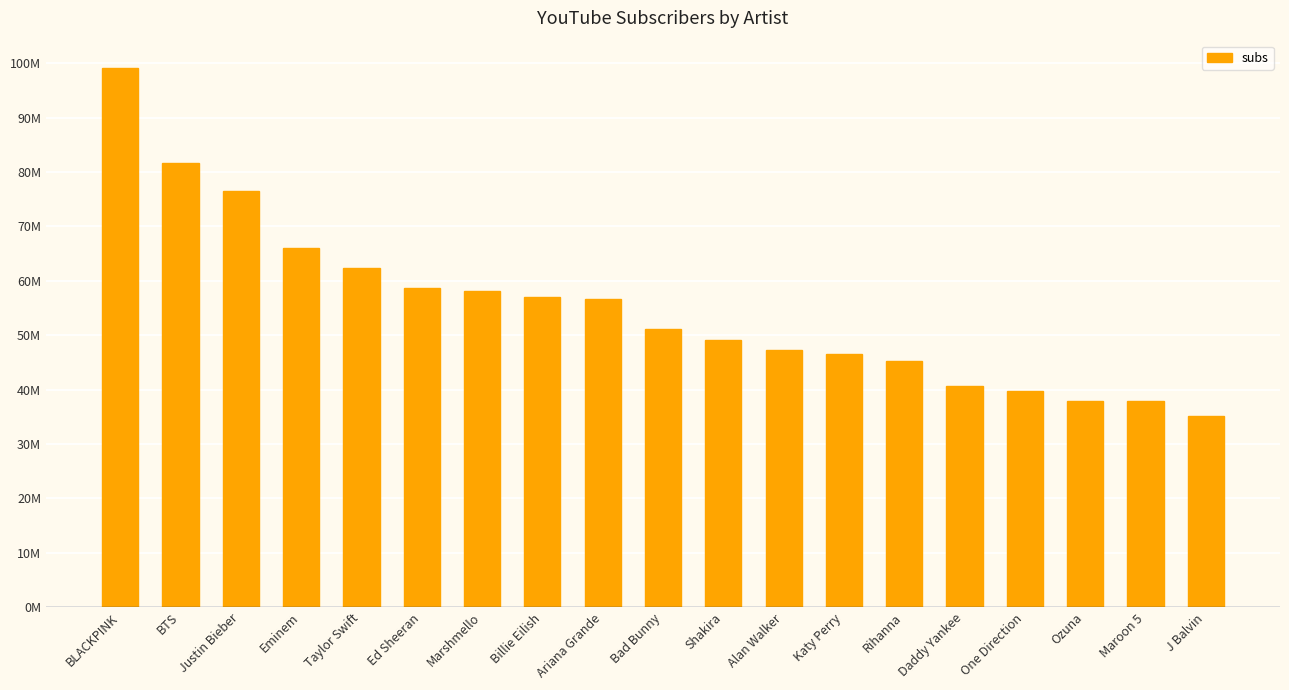

Reading left to right, what are all the values shown in this chart?

BLACKPINK=99200000	BTS=81600000	Justin Bieber=76500000	Eminem=66000000	Taylor Swift=62400000	Ed Sheeran=58700000	Marshmello=58200000	Billie Eilish=57100000	Ariana Grande=56600000	Bad Bunny=51200000	Shakira=49200000	Alan Walker=47200000	Katy Perry=46500000	Rihanna=45200000	Daddy Yankee=40700000	One Direction=39700000	Ozuna=37900000	Maroon 5=37900000	J Balvin=35100000